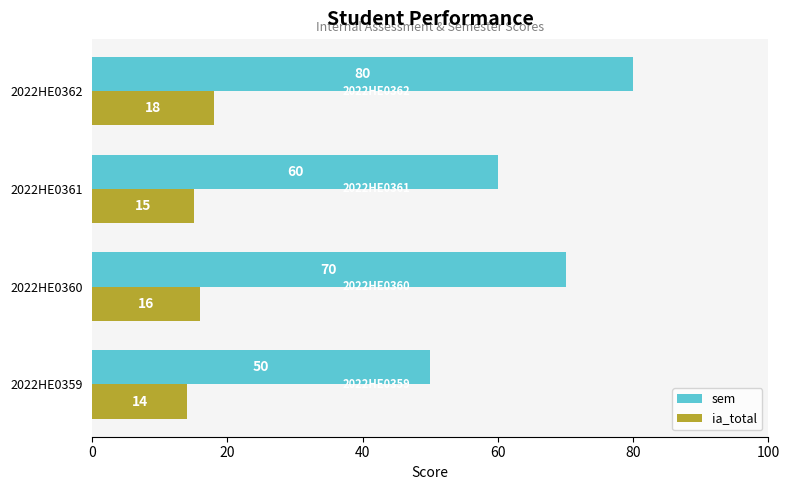

What is the sum of all ia_total values?

63